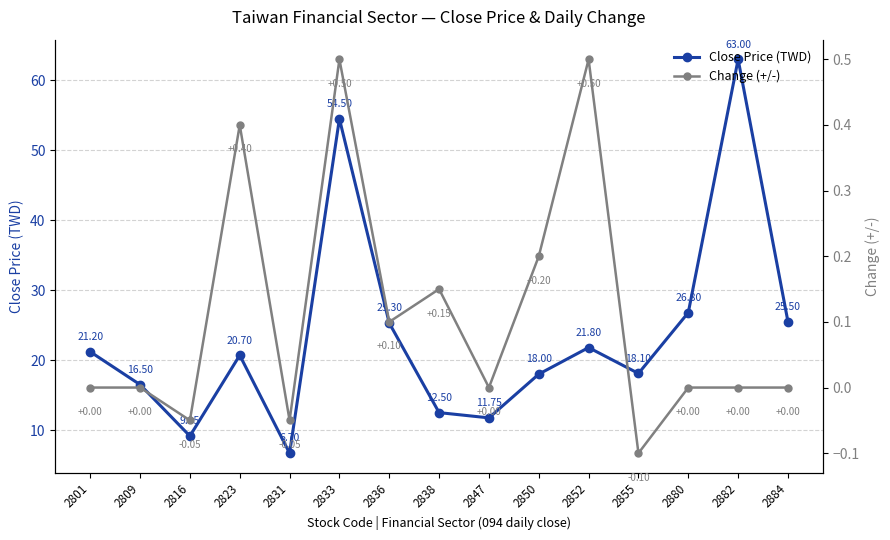

What is the minimum value for Close Price (TWD)?

6.7